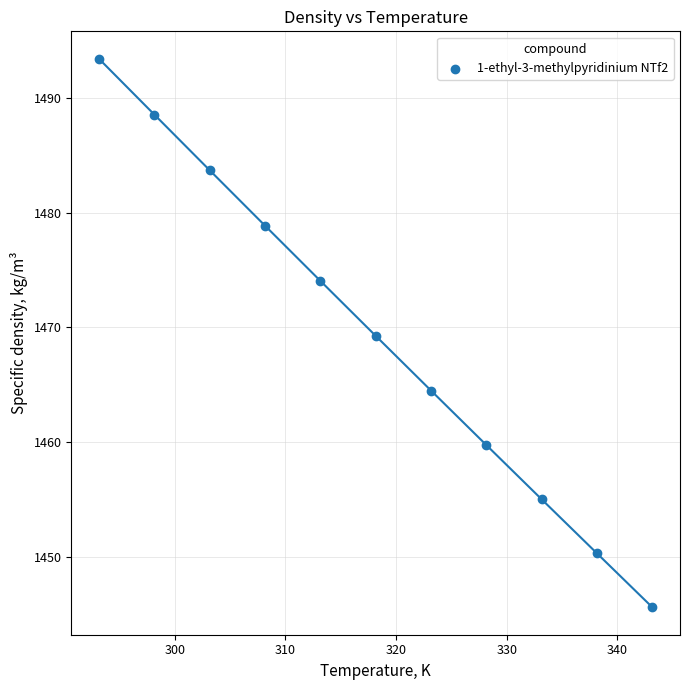

What is the range of Y values (max minus min)?

47.8